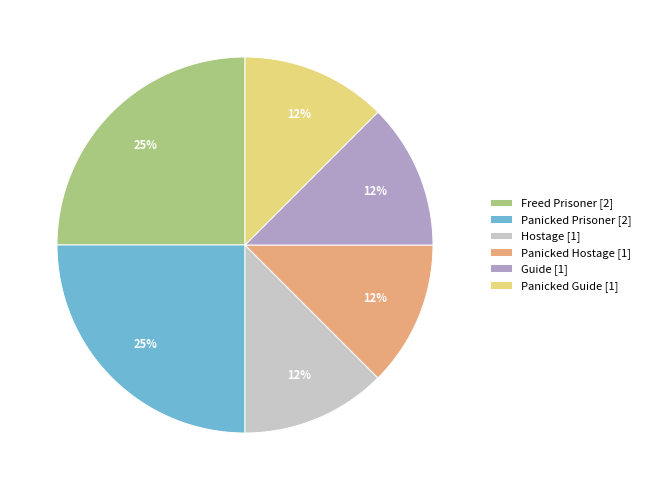

Combined, do Panicked Guide [1] and Freed Prisoner [2] account for over 50%?

No